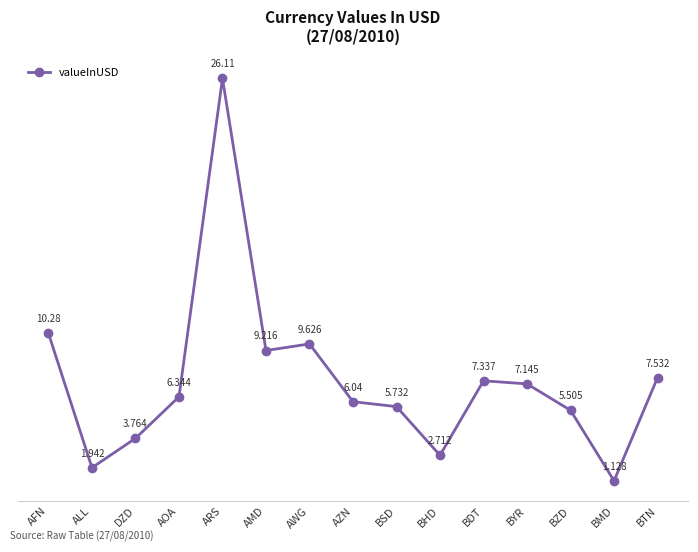

True or false: the data has more than 1 interior local peaks.

True